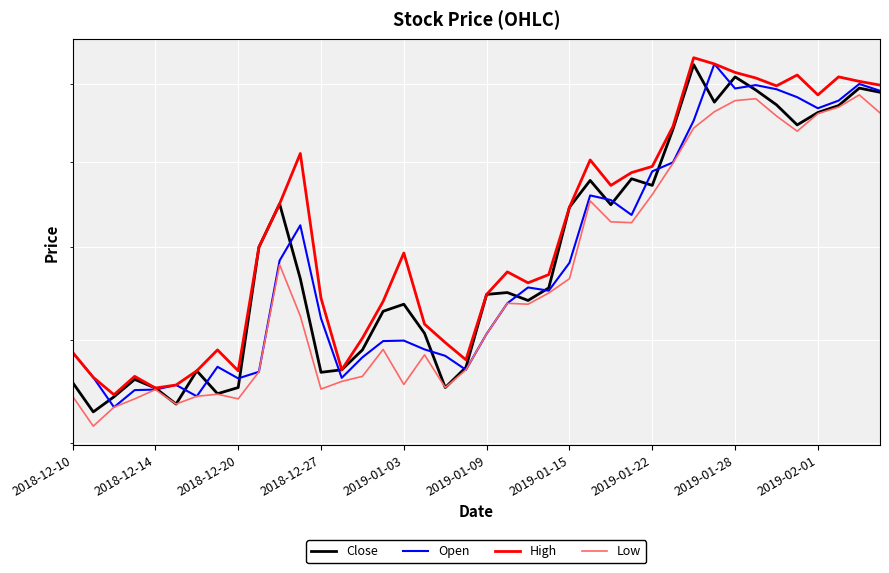

What is the lowest value of the High series?

18.9